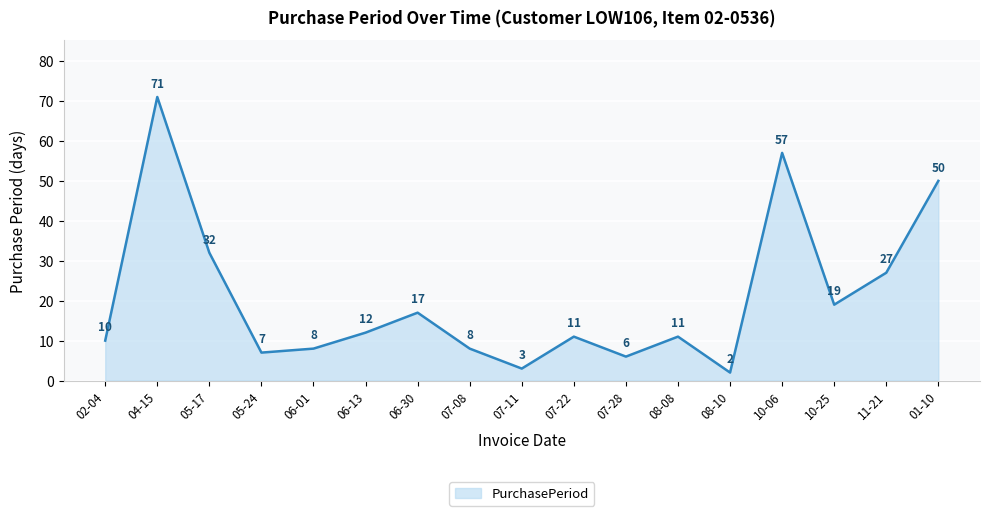

Reading left to right, extract all data points from this chart.

10	71	32	7	8	12	17	8	3	11	6	11	2	57	19	27	50